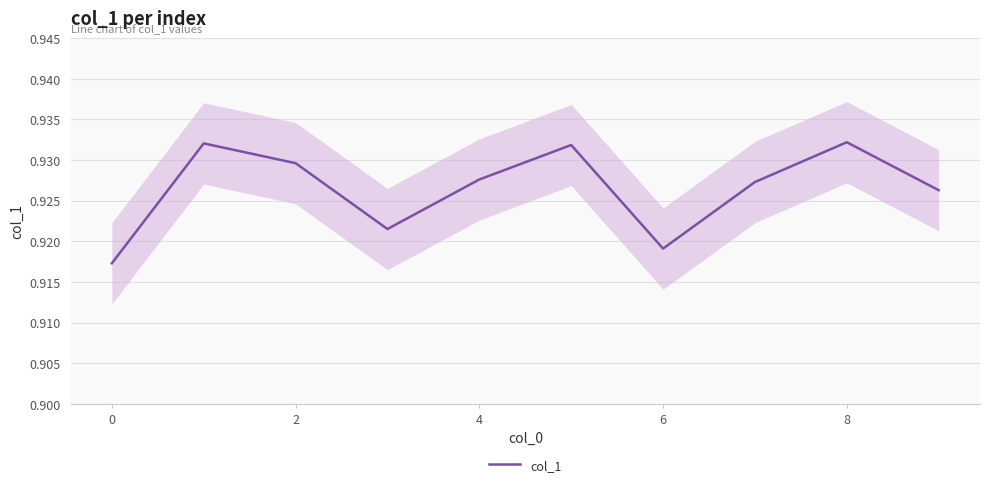

Count the number of categories in the chart.

10